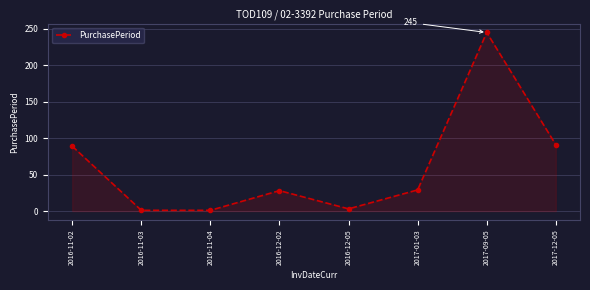

True or false: the data has more than 1 interior local peaks.

True